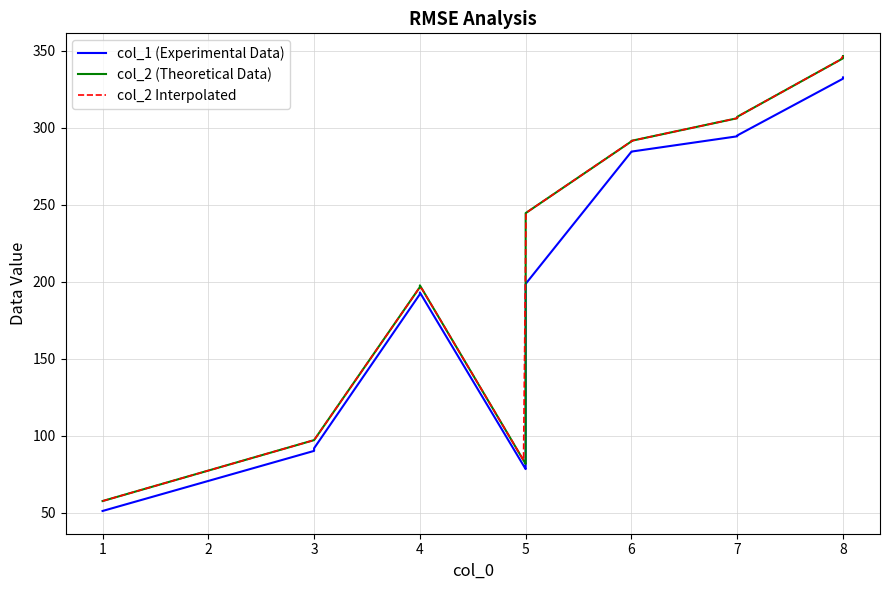

What is the highest value of the col_2 Interpolated series?

346.7